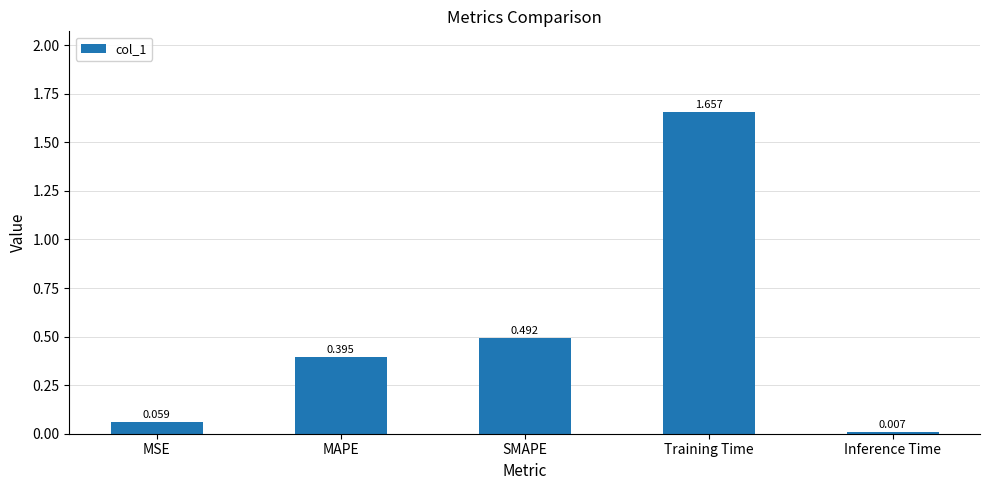

What is the difference between the maximum and second lowest values?

1.6